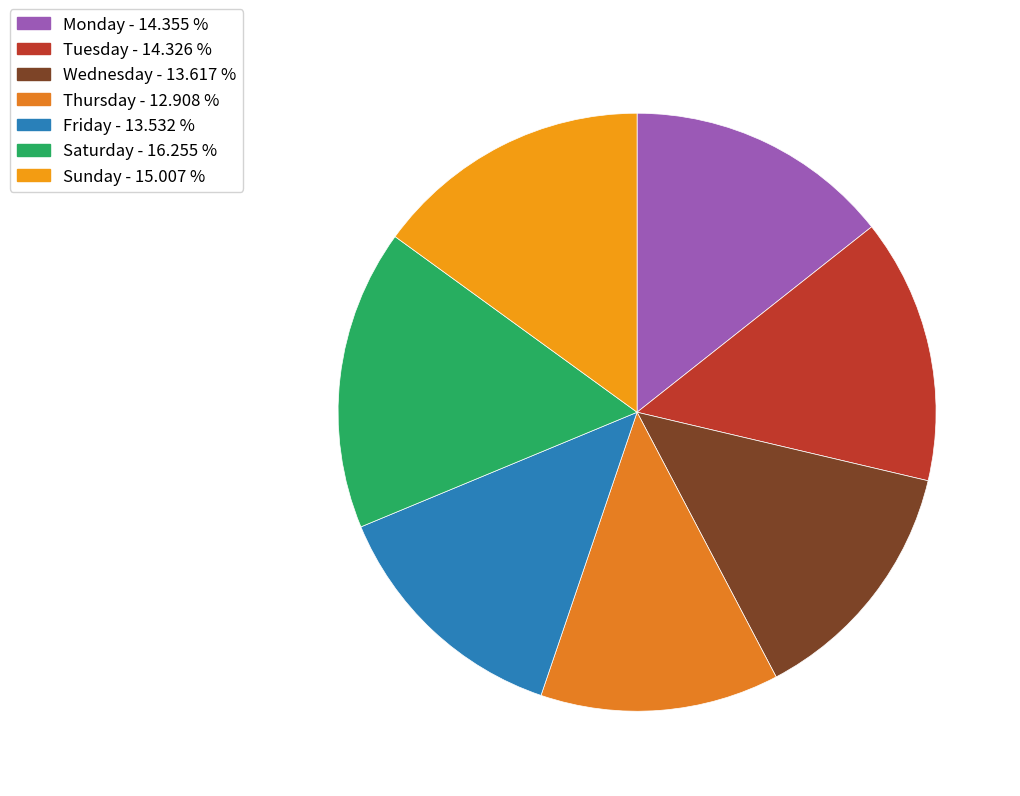

The Friday slice represents 28% of the pie. True or false?

False